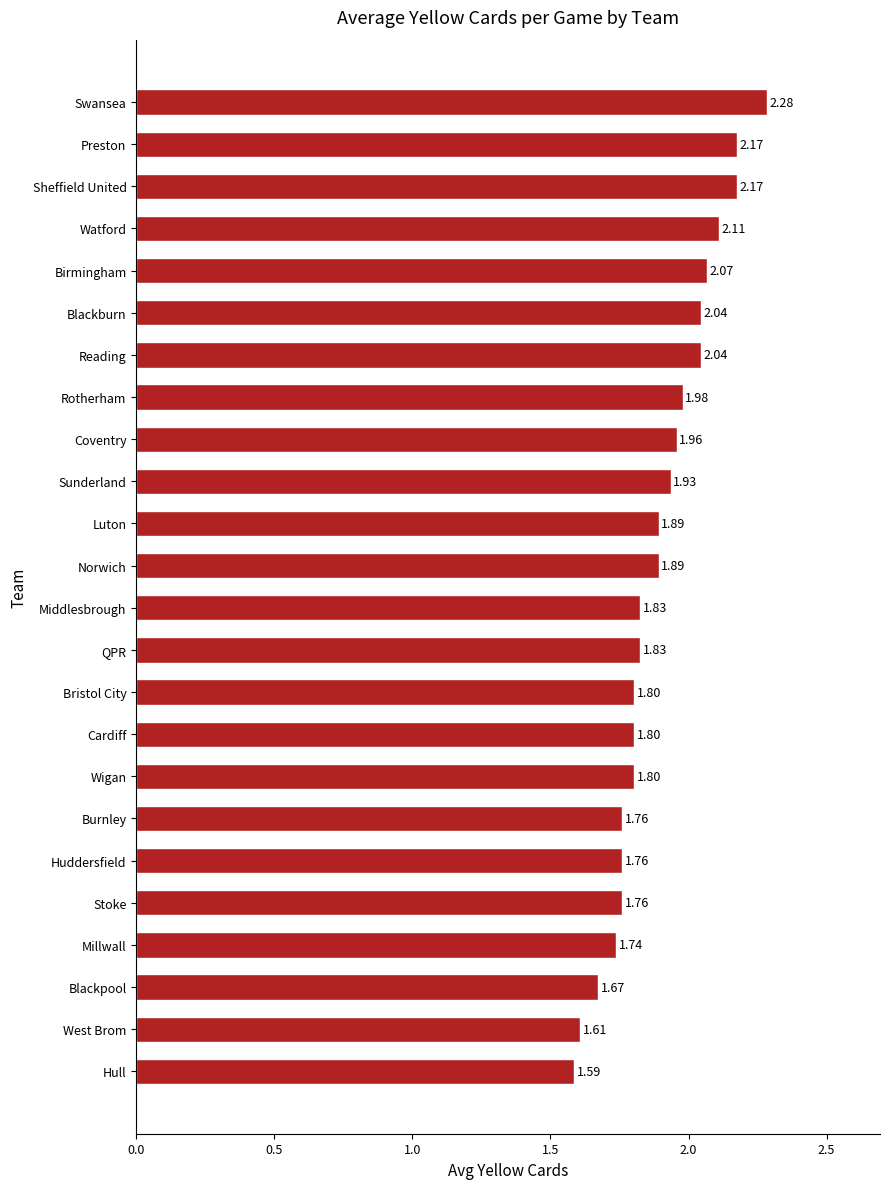

At which category does the chart reach its minimum across all series?

Hull